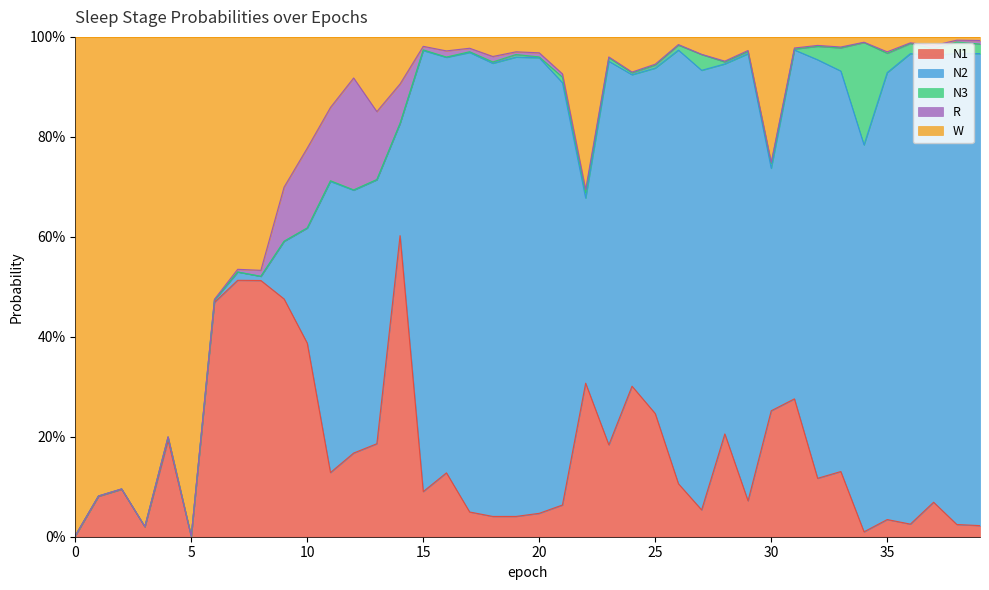

How many intersections are there between N1 and N2?

3